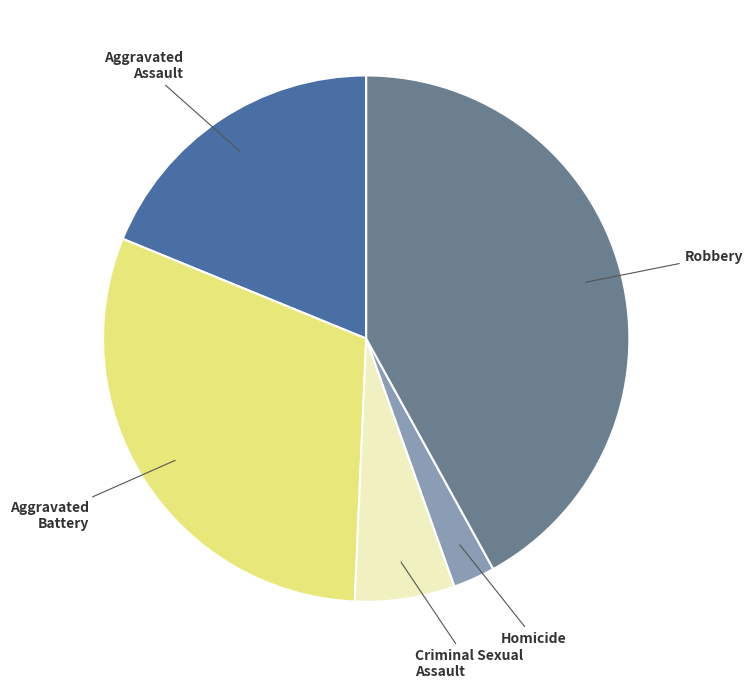

True or false: Robbery accounts for 55% of the total.

False